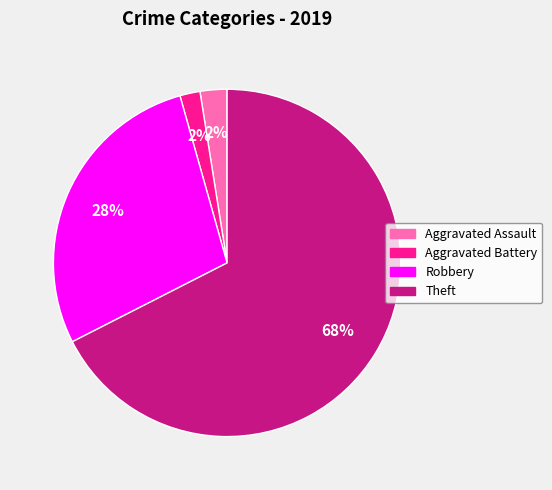

To the nearest percent, what is the combined percentage of Aggravated Assault and Theft?

70%